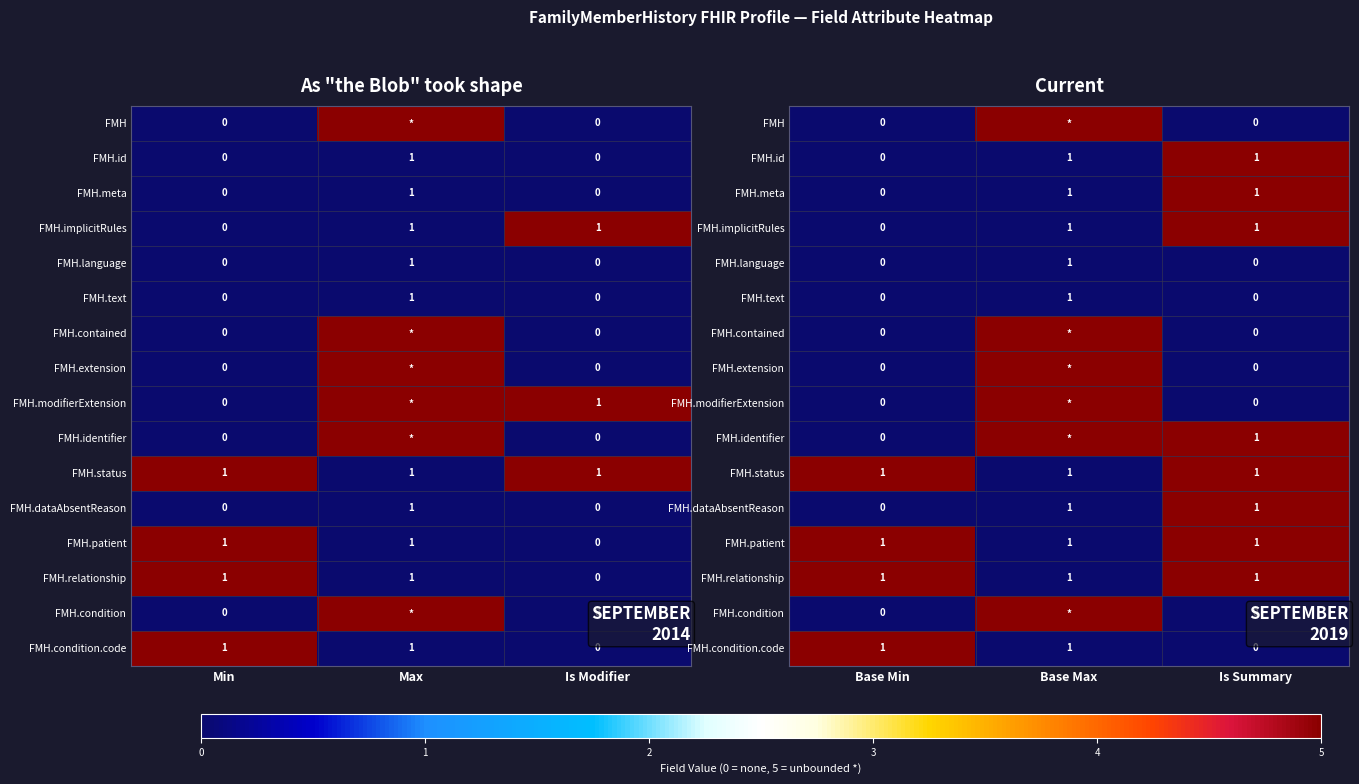

At how many categories does at least one series exceed 0?

3